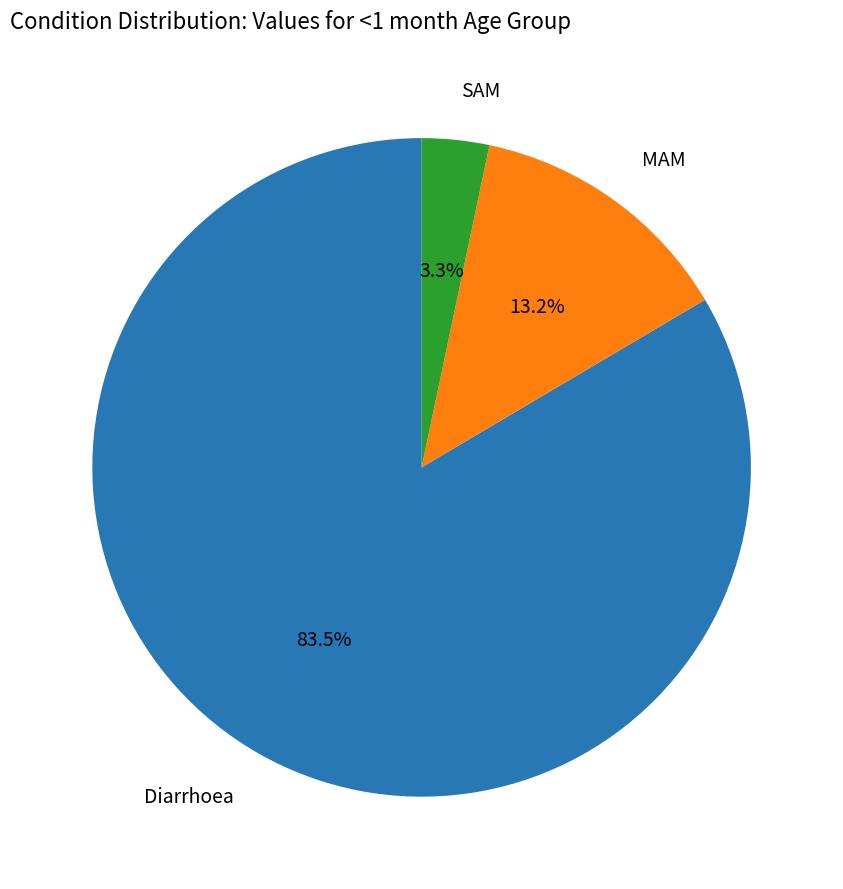

Is there a majority slice in this chart?

Yes